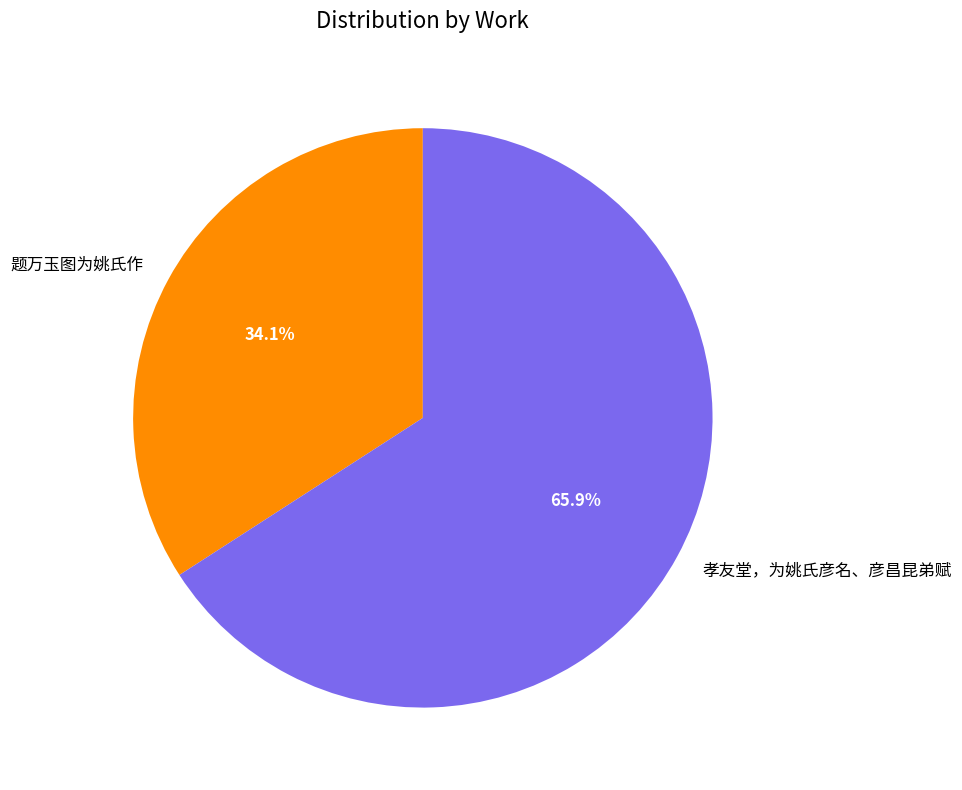

To the nearest percent, what is the difference between the 题万玉图为姚氏作 and 孝友堂，为姚氏彦名、彦昌昆弟赋 slice percentages?

32%